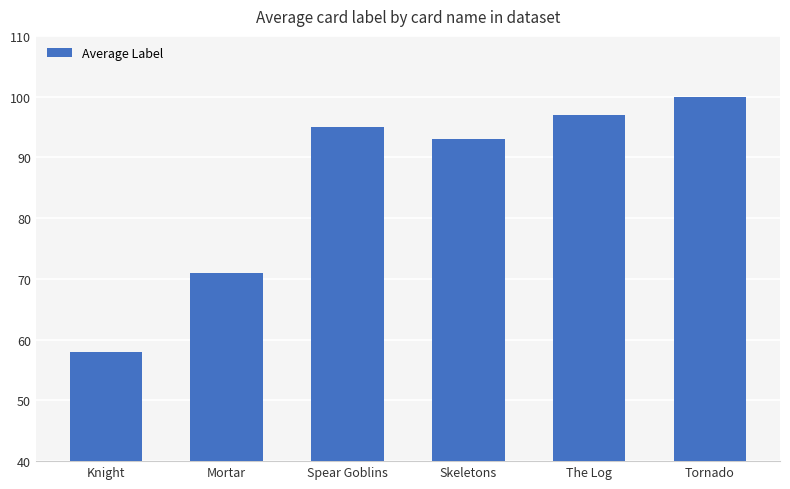

What is the change in value from Spear Goblins to Skeletons?

-2